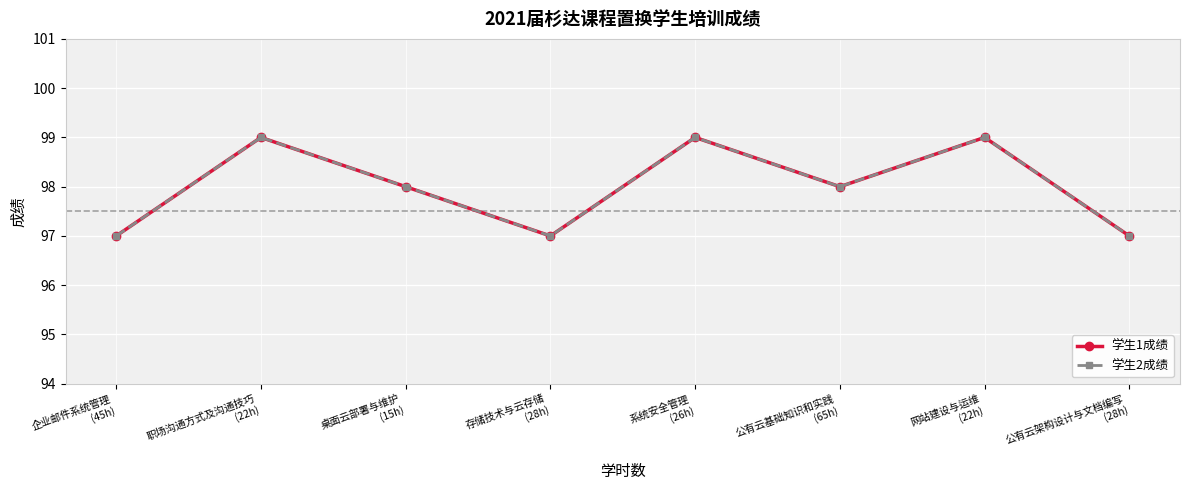

Reading left to right, what are all the values shown in this chart?

学生1成绩: 企业邮件系统管理
(45h)=97	职场沟通方式及沟通技巧
(22h)=99	桌面云部署与维护
(15h)=98	存储技术与云存储
(28h)=97	系统安全管理
(26h)=99	公有云基础知识和实践
(65h)=98	网站建设与运维
(22h)=99	公有云架构设计与文档编写
(28h)=97
学生2成绩: 企业邮件系统管理
(45h)=97	职场沟通方式及沟通技巧
(22h)=99	桌面云部署与维护
(15h)=98	存储技术与云存储
(28h)=97	系统安全管理
(26h)=99	公有云基础知识和实践
(65h)=98	网站建设与运维
(22h)=99	公有云架构设计与文档编写
(28h)=97